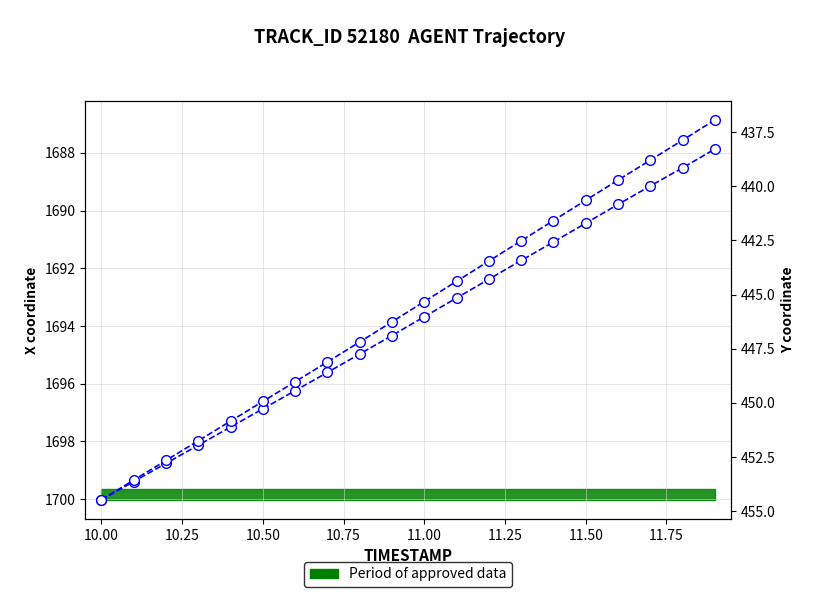

How many series are shown in this chart?

2